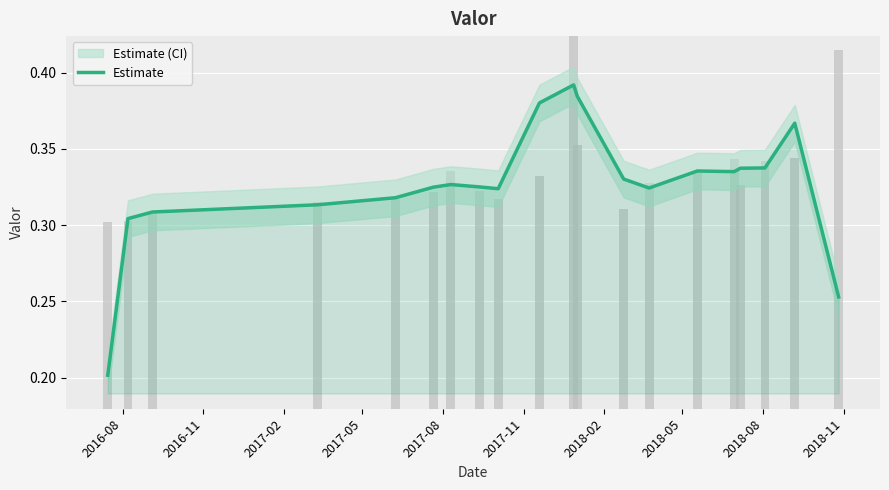

Is it true that the value at 2017-11 is 0.2?

False